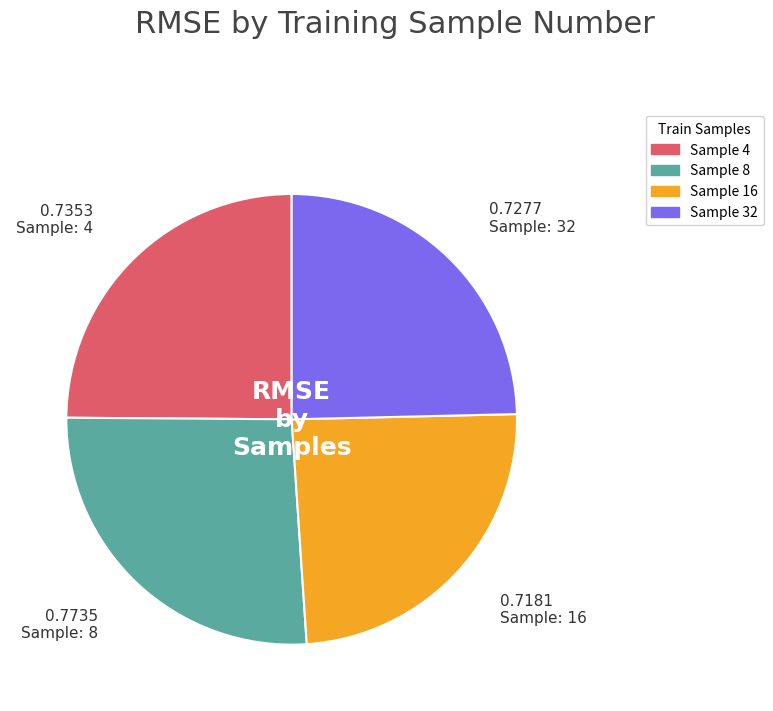

Does Sample 8 account for over 50% of the chart?

No